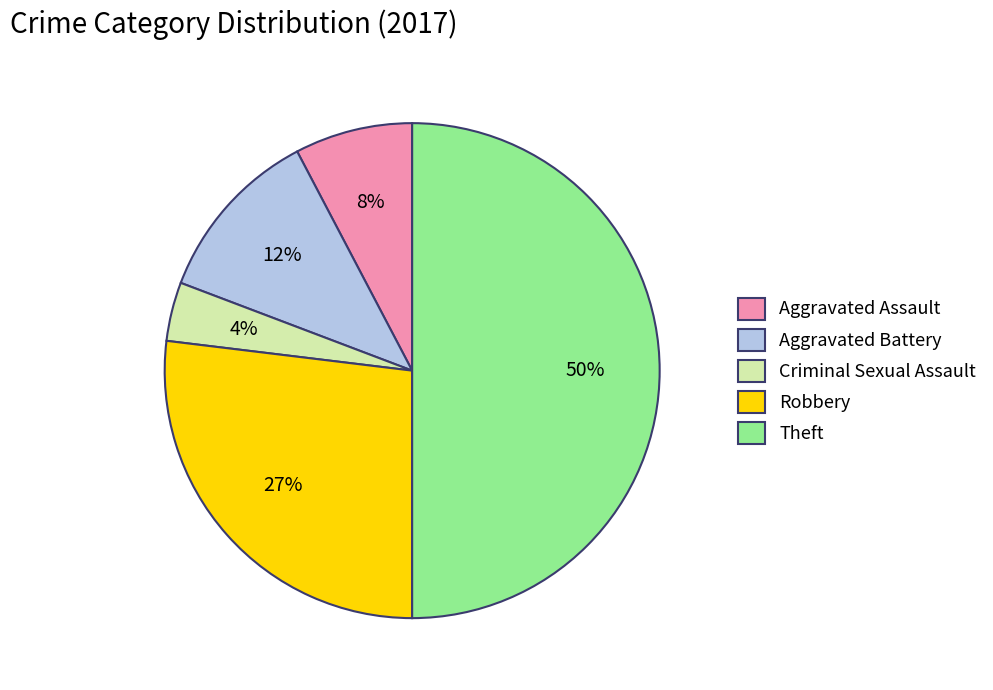

Is it true that Aggravated Assault is 8% of the pie?

True